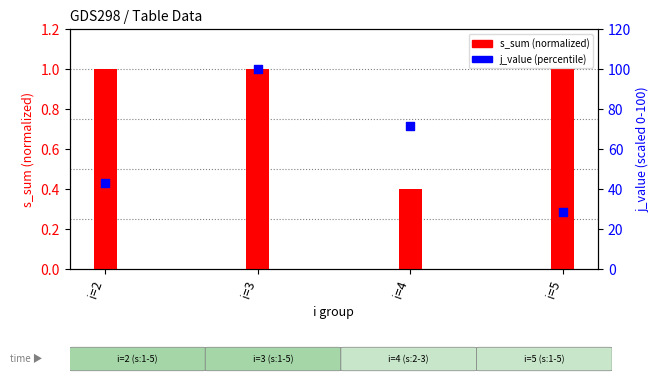

At which category is the sum across all series the highest?

i=3